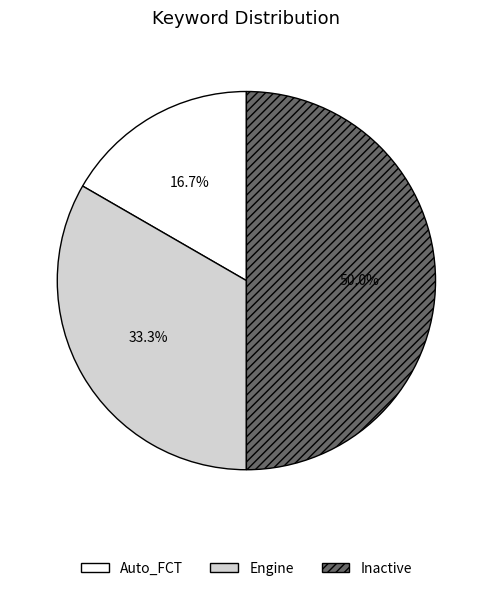

To the nearest percent, what portion does Auto_FCT represent?

17%